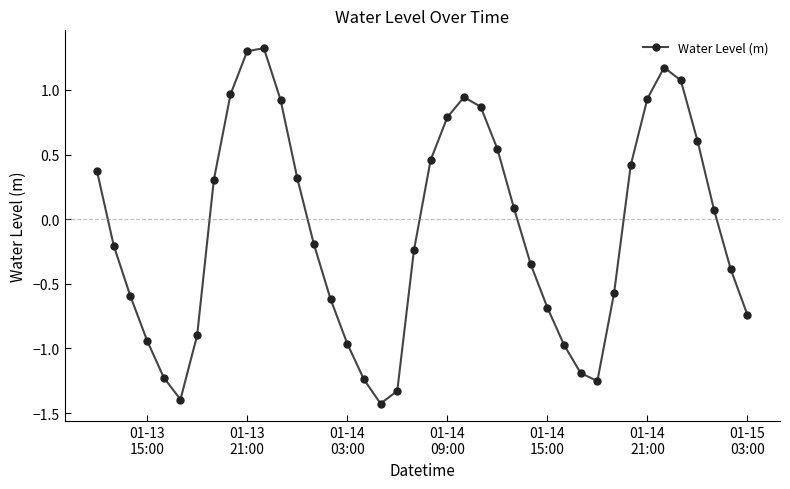

What is the greatest value displayed?

1.3